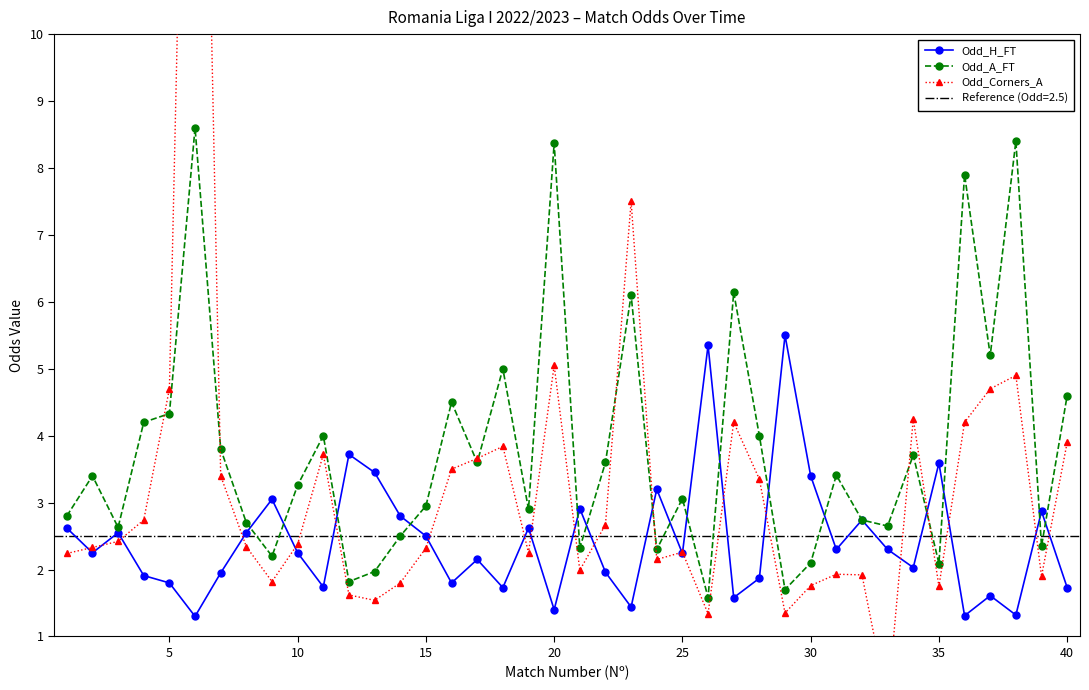

What is the difference between the second highest and minimum values in the Odd_Corners_A series?

7.5